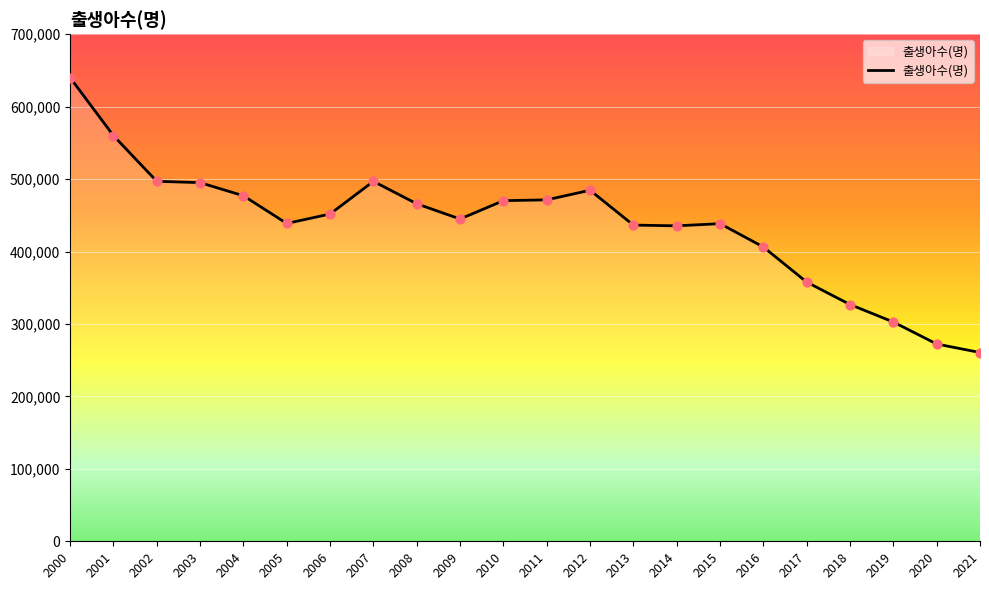

Between 2013 and 2007, which is larger?

2007